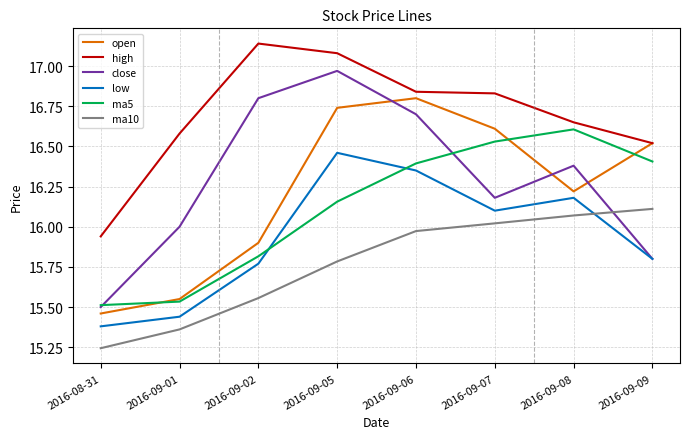

Count the ma5 values in the range 15 to 16.

3